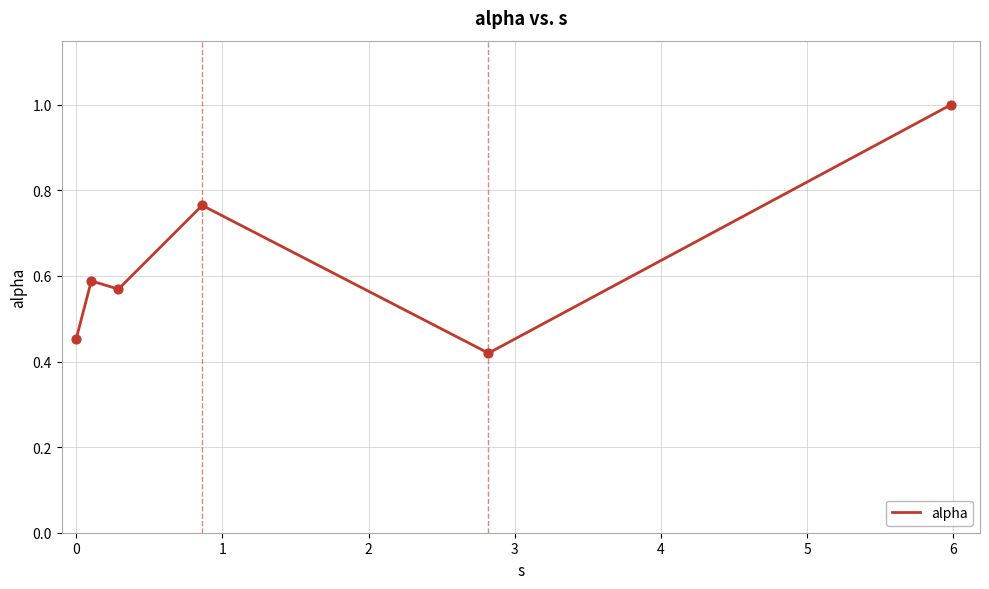

What is the greatest value displayed?

1.0